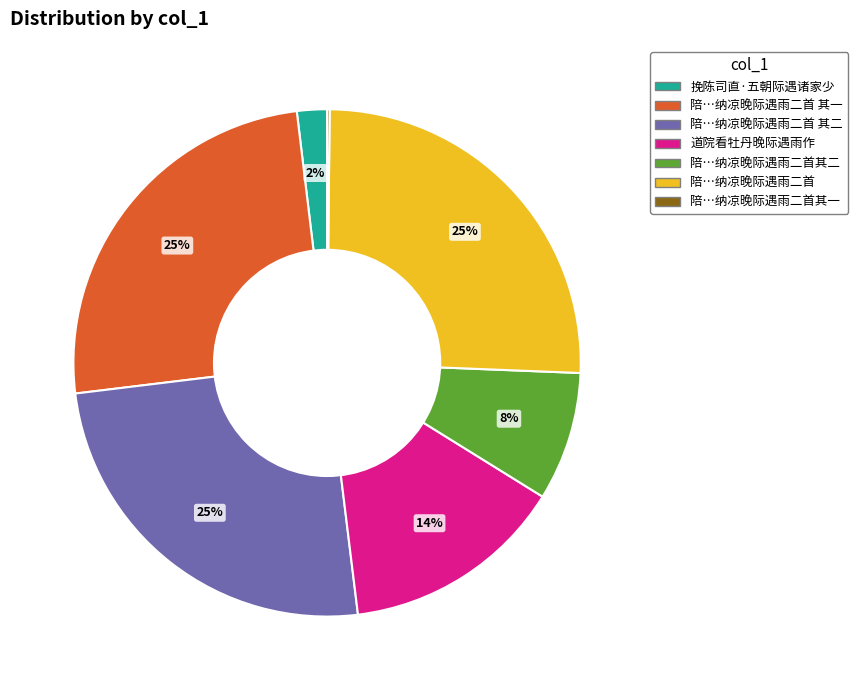

To the nearest percent, what is the difference between the largest and smallest slice percentages?

25%